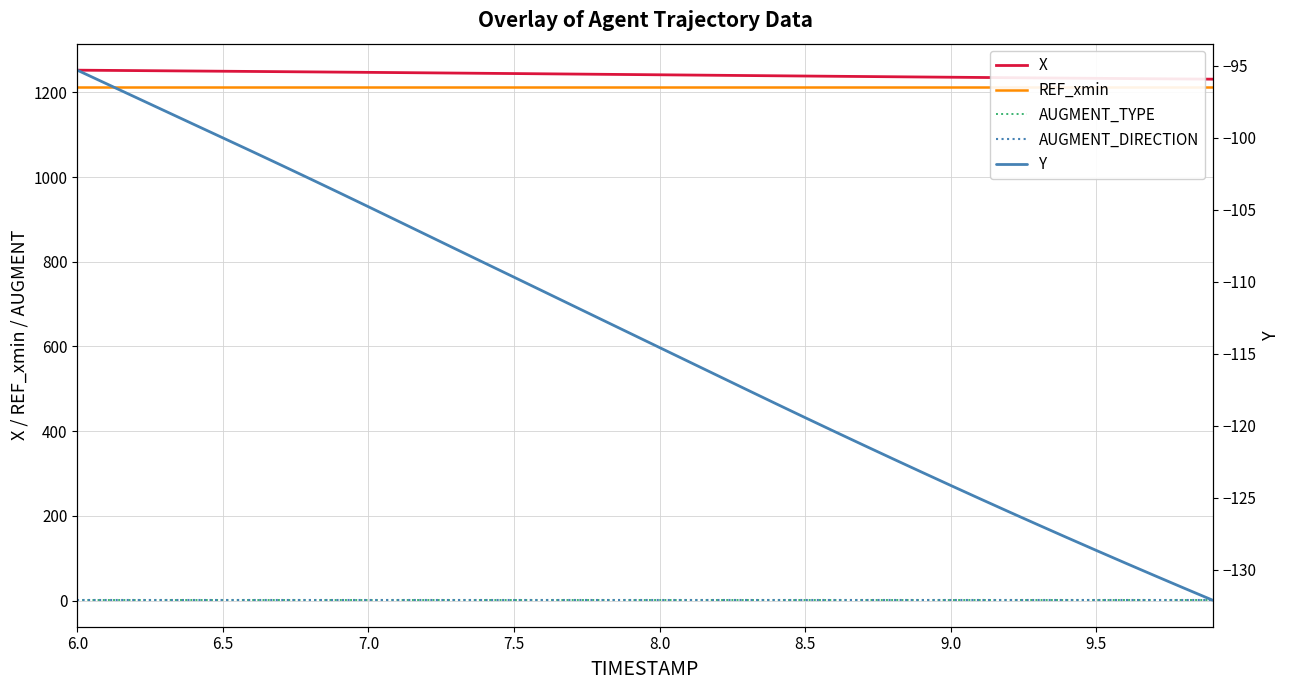

What is the value of the REF_xmin point at the 28th from the left?

1212.4